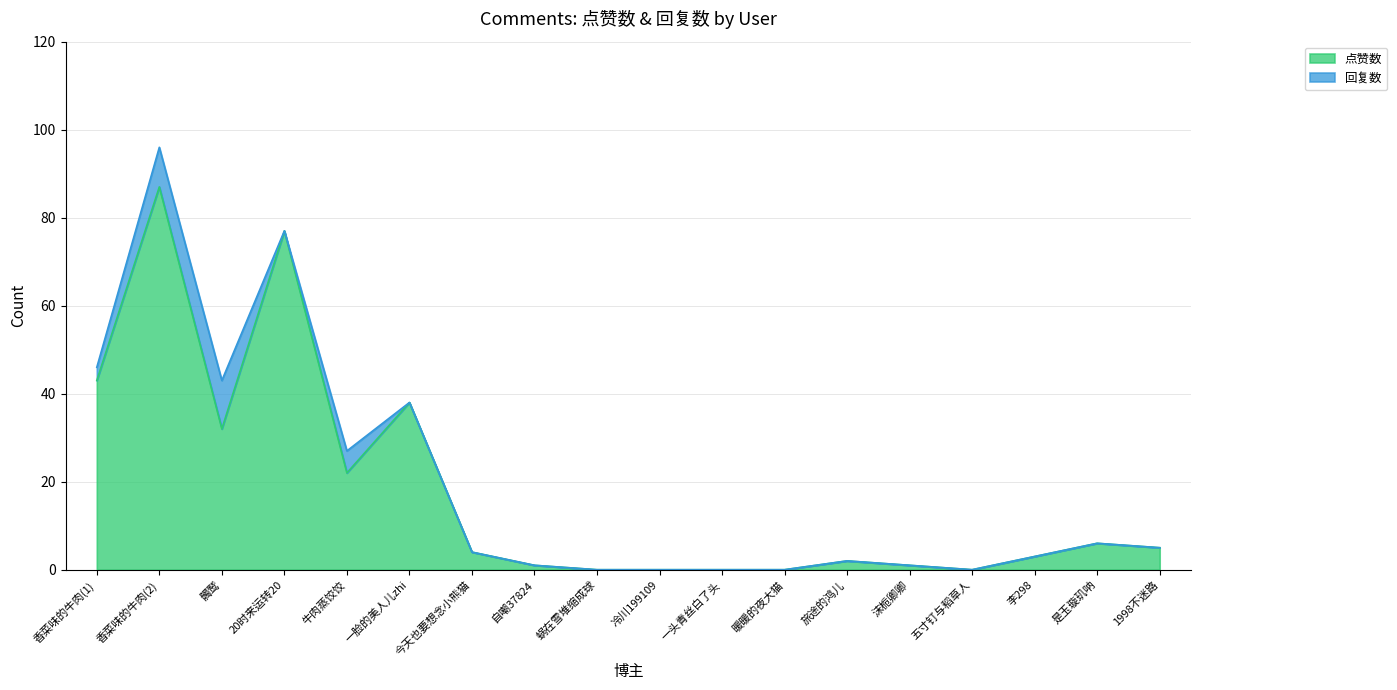

Between 冷川199109 and 髑鹫, which is larger?

髑鹫